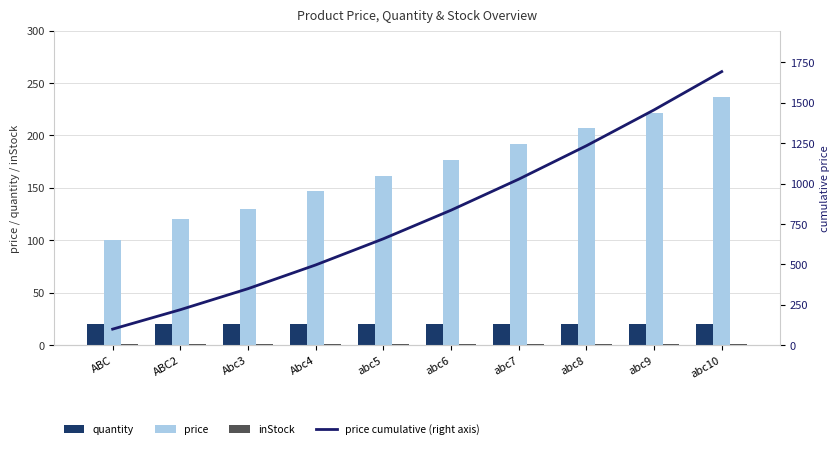

Reading left to right, transcribe all the data shown in this chart.

quantity: 20.0	20.0	20.0	20.0	20.0	20.0	20.0	20.0	20.0	20.0
price: 100.0	120.0	130.0	146.7	161.7	176.7	191.7	206.7	221.7	236.7
inStock: 1.0	1.0	1.0	1.0	1.0	1.0	1.0	1.0	1.0	1.0
price cumulative (right axis): 100.0	220.0	350.0	496.7	658.3	835.0	1026.7	1233.3	1455.0	1691.7